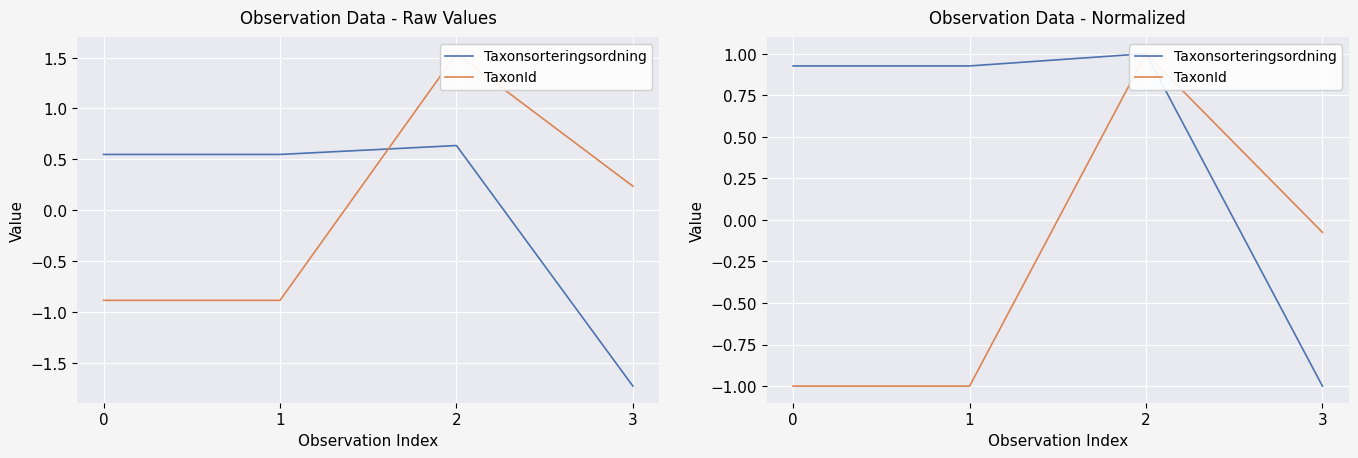

What is the maximum value shown in the chart?

1.0